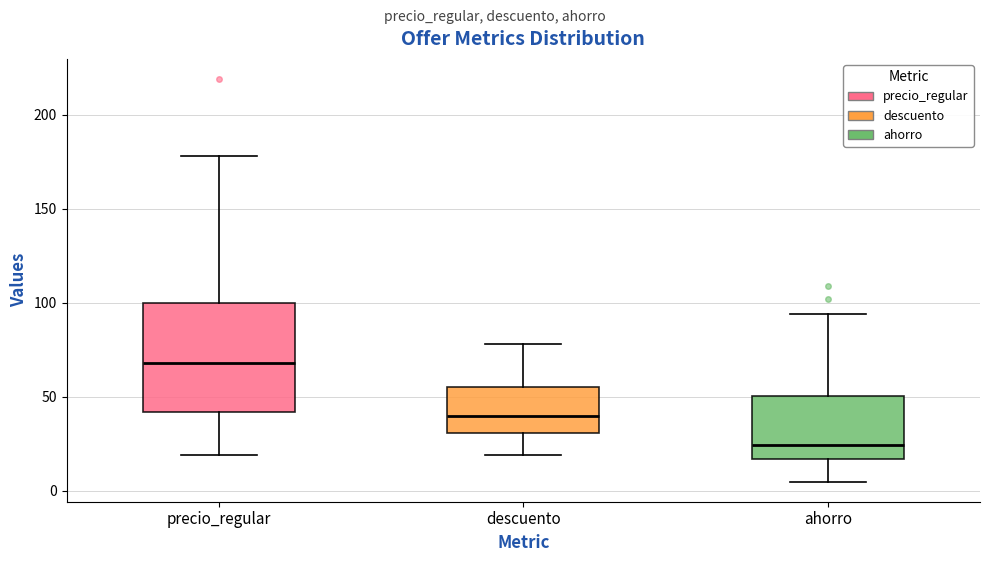

Reading left to right, transcribe this box plot: for each box, give where its median line is, the range the box spans, and where its two whiskers end, as read against the y-axis. The values are not printed on the chart, so give them approximately, as read against the axis.

precio_regular: median 70, box 40 to 100, whiskers 20 to 180
descuento: median 40, box 30 to 55, whiskers 20 to 80
ahorro: median 25, box 15 to 50, whiskers 5 to 95